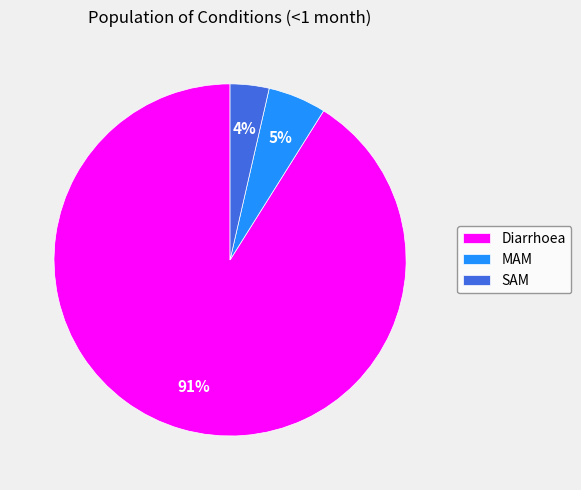

Is there any slice that represents more than half of the pie?

Yes